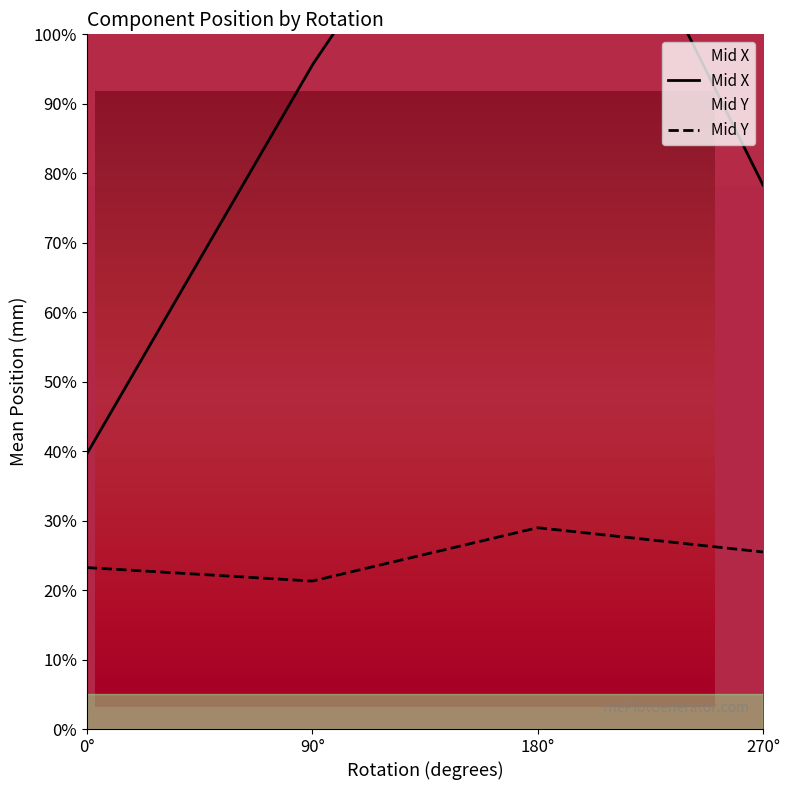

Which series has the widest spread of values?

Mid X